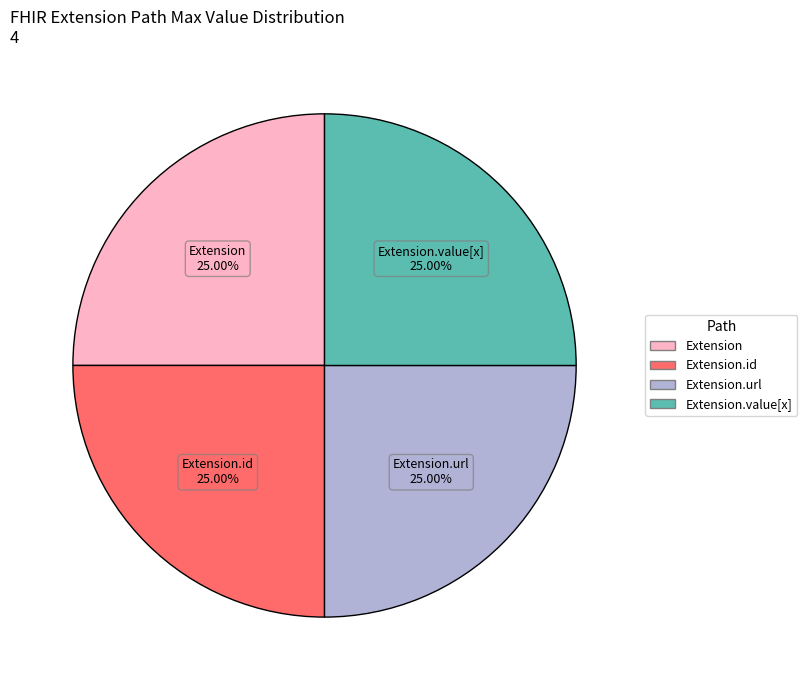

Does any single category account for the majority?

No